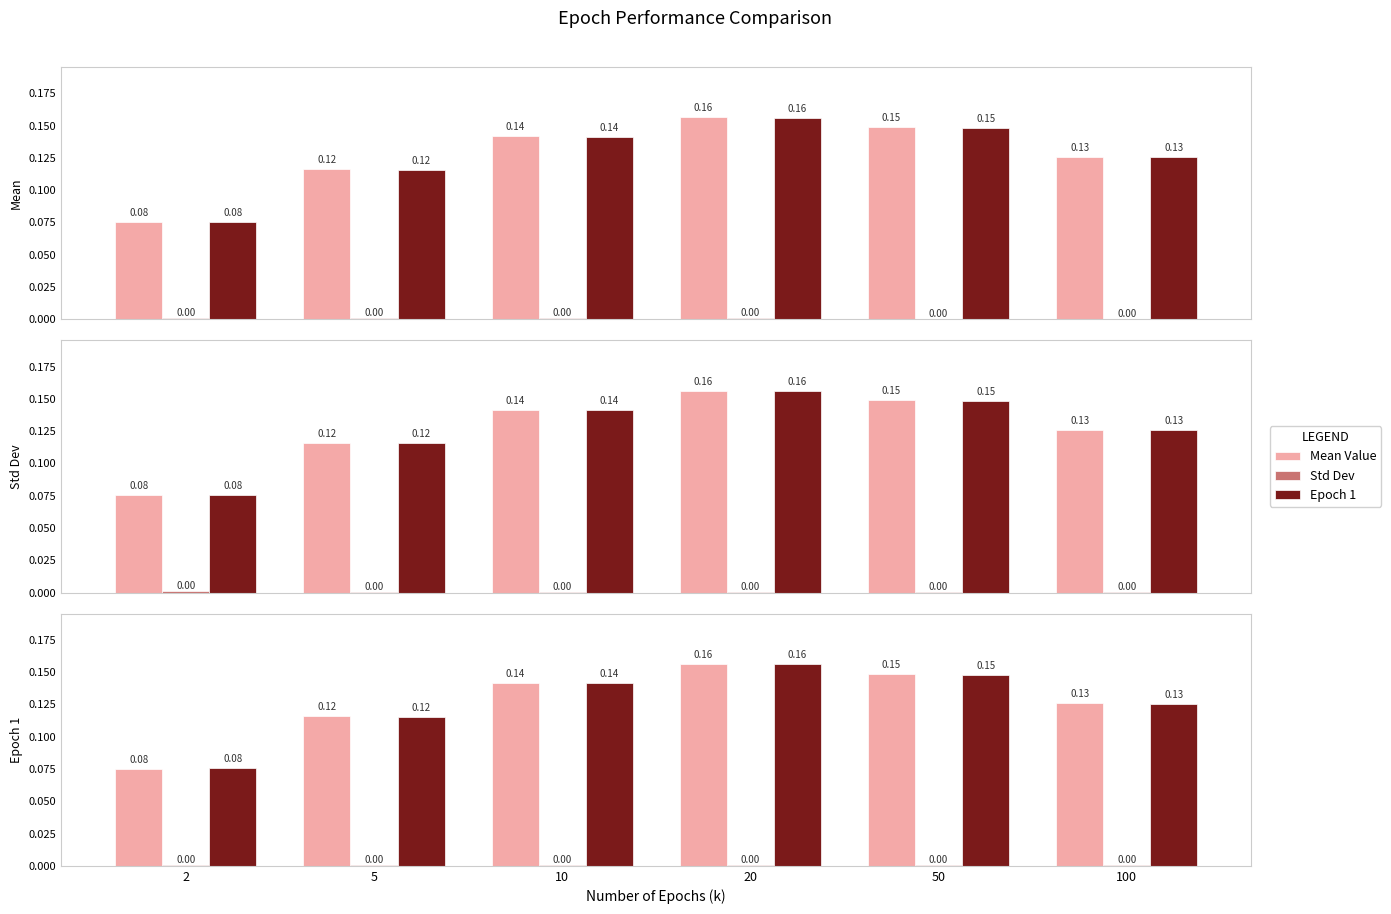

Where is Mean Value nearest to the value 0?

2